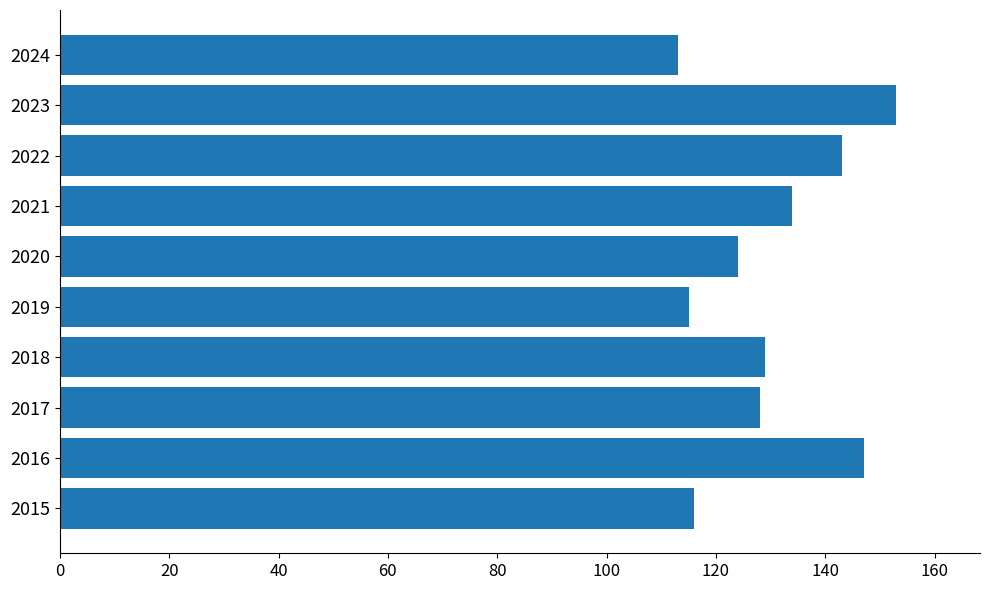

Count the number of data series in this chart.

1